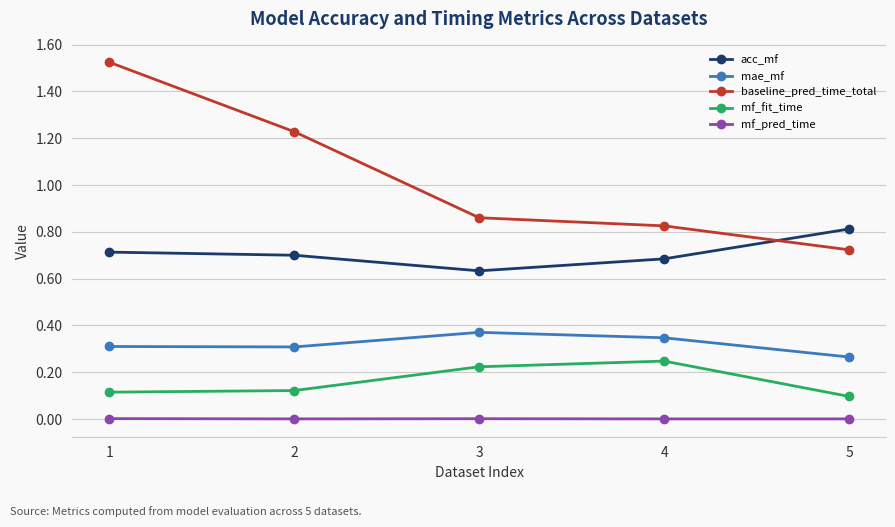

The value of mf_fit_time at 2 is 0.1. True or false?

True